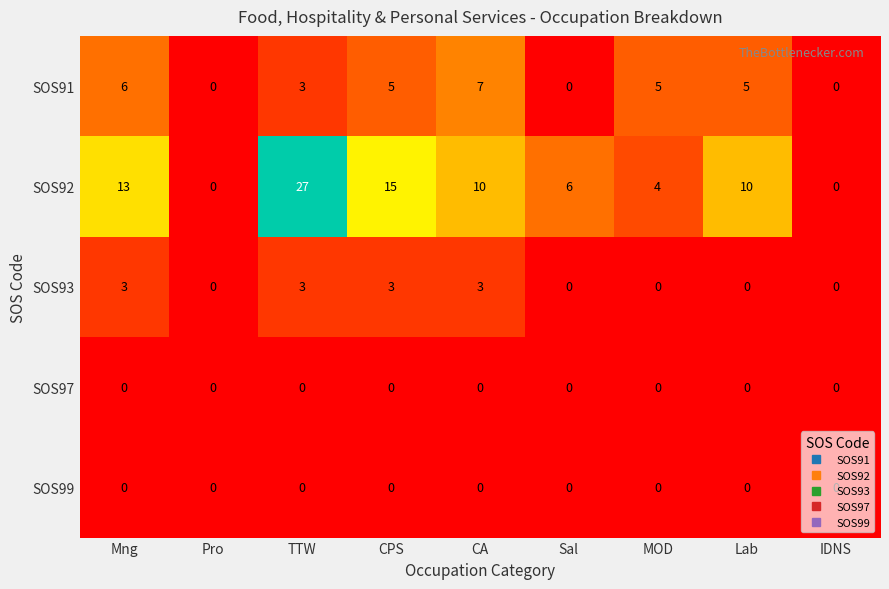

What is the greatest value displayed?

27